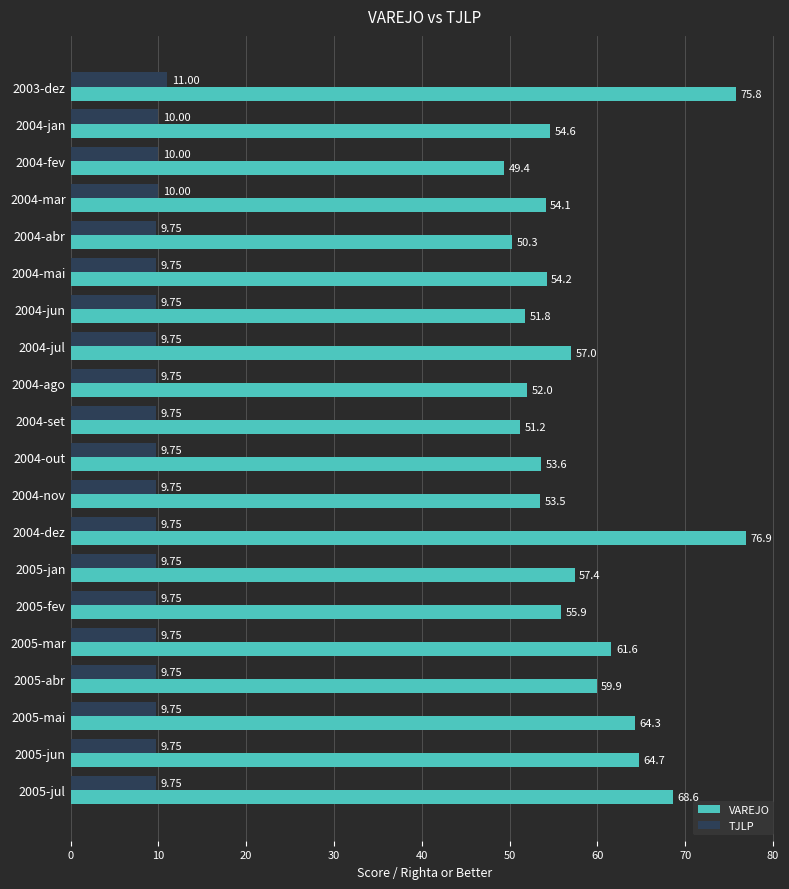

At how many categories does at least one series exceed 35?

20